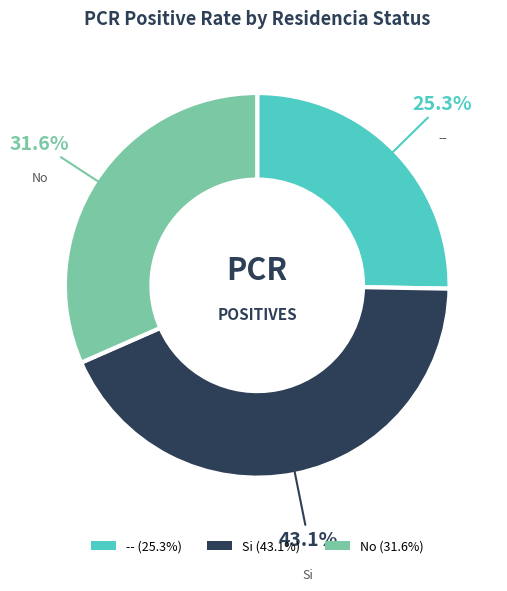

Is there any slice that represents more than half of the pie?

No